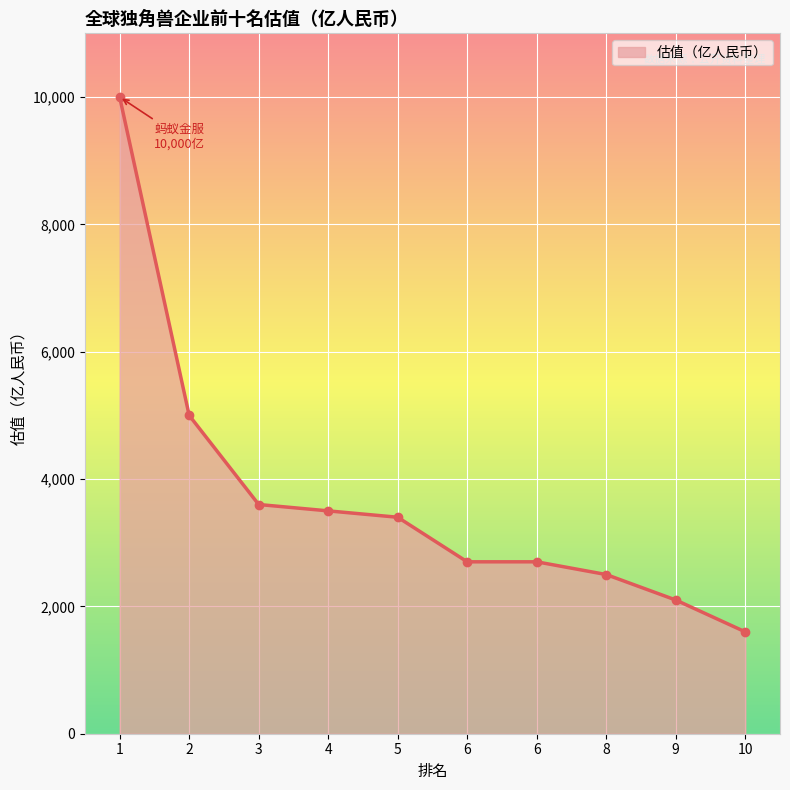

How many lines are shown in the chart?

1